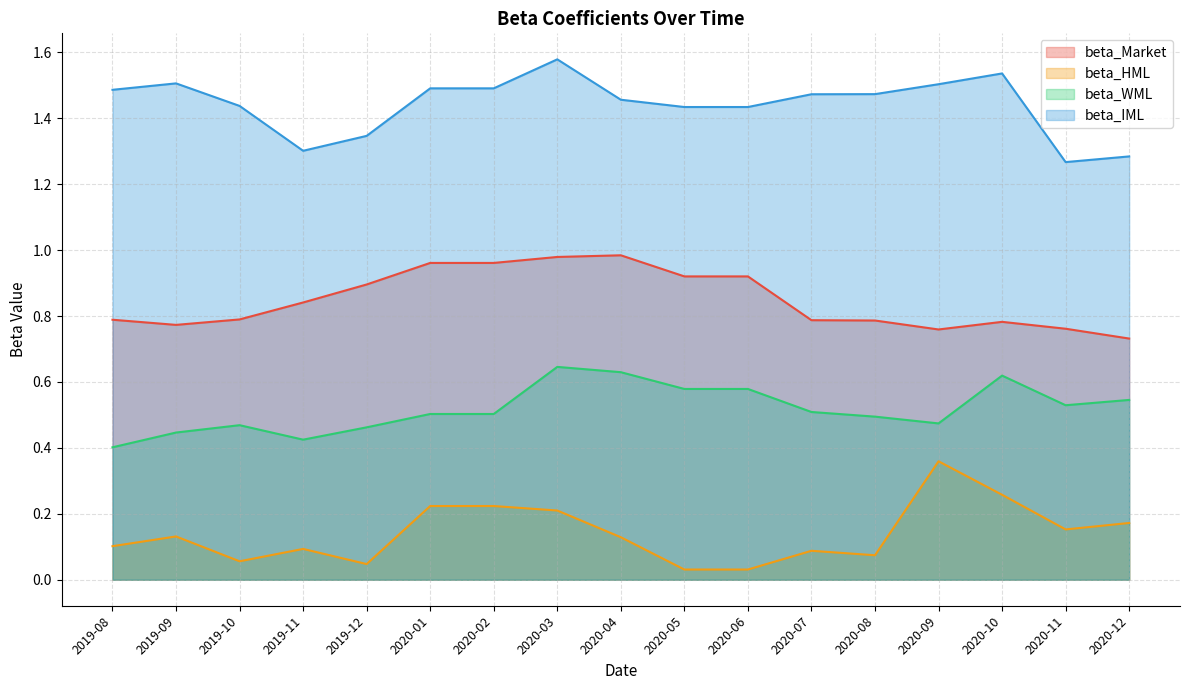

What are all the series names shown in the legend?

beta_Market, beta_HML, beta_WML, beta_IML